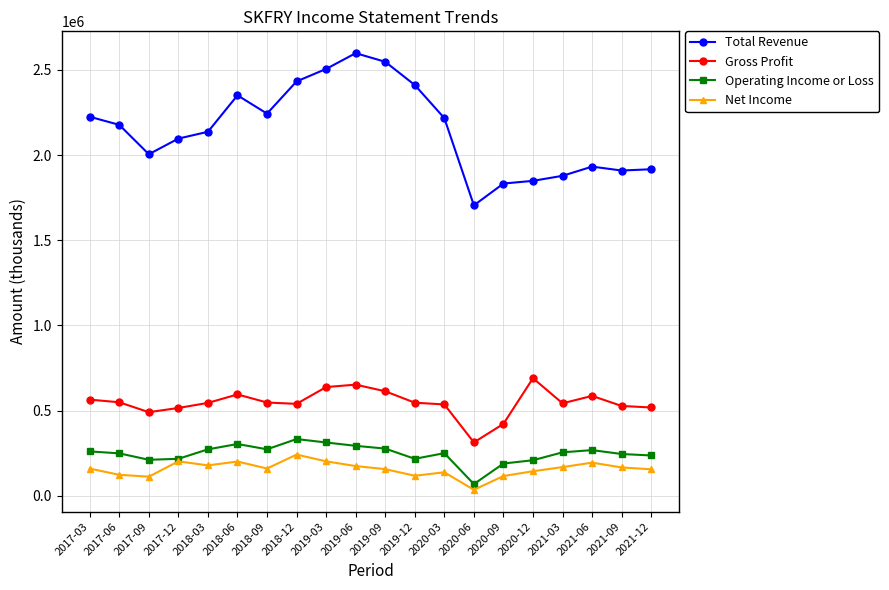

Is it true that Total Revenue equals 3450239 at 2021-06?

False